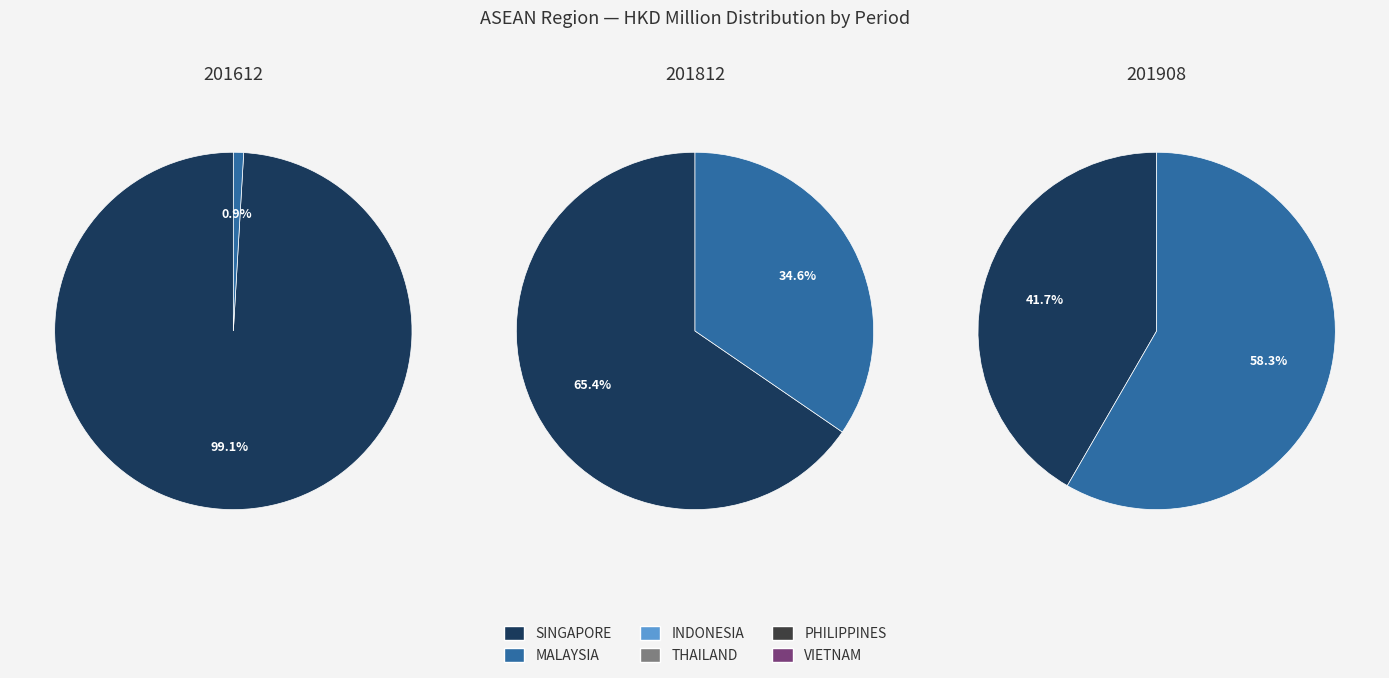

To the nearest percent, what portion does SINGAPORE represent?

99%